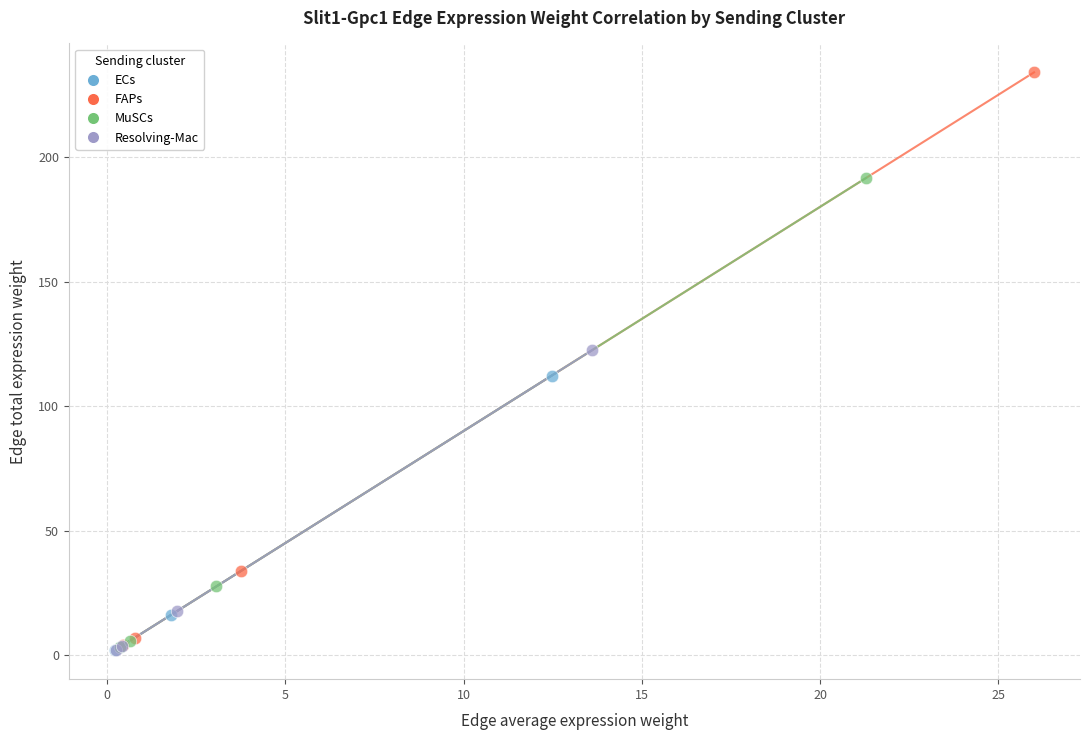

What are all the series names shown in the legend?

ECs, FAPs, MuSCs, Resolving-Mac